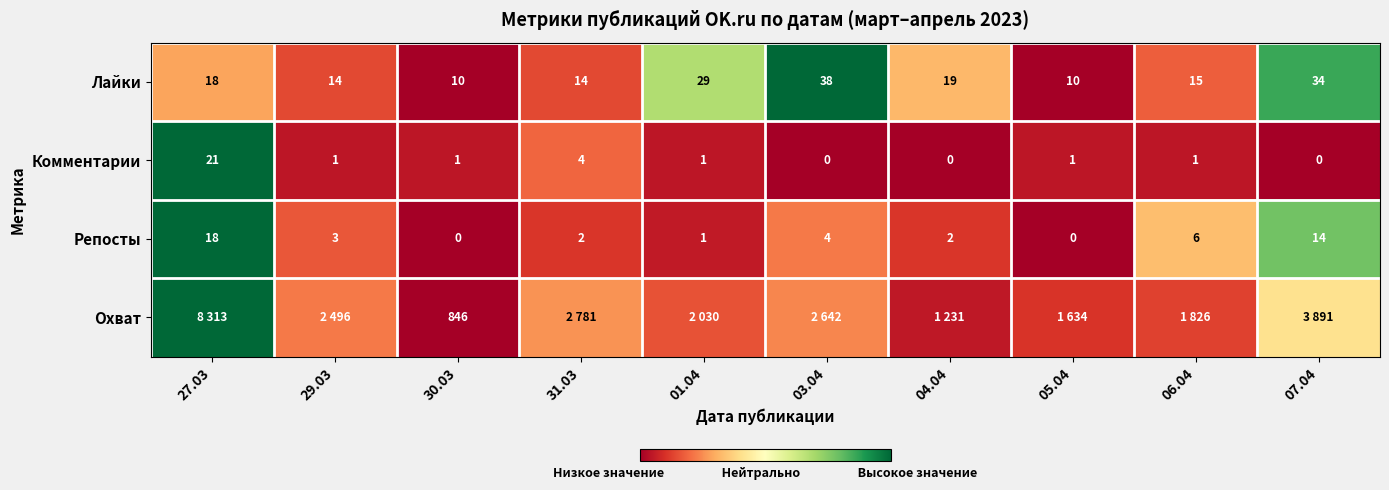

True or false: Репосты has a value of 1.5 at 27.03.

False